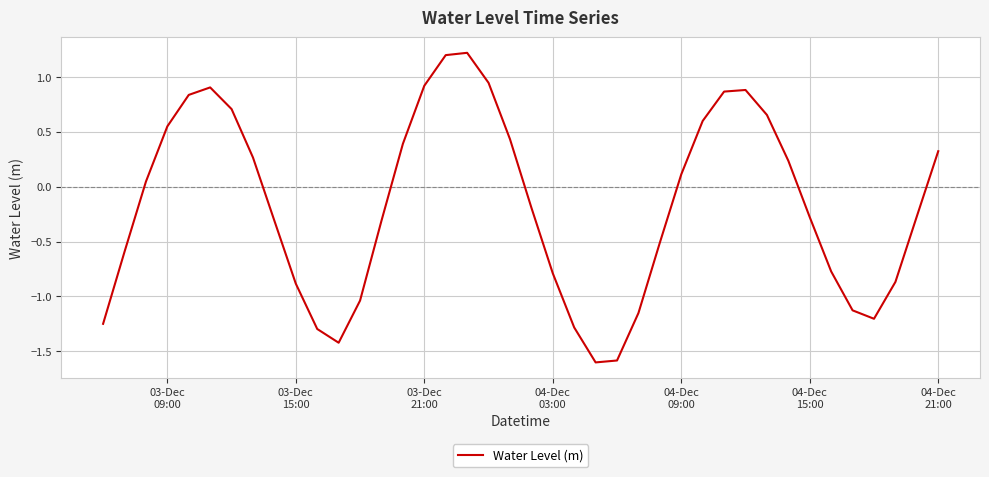

What is the difference between the maximum and minimum values?

2.8